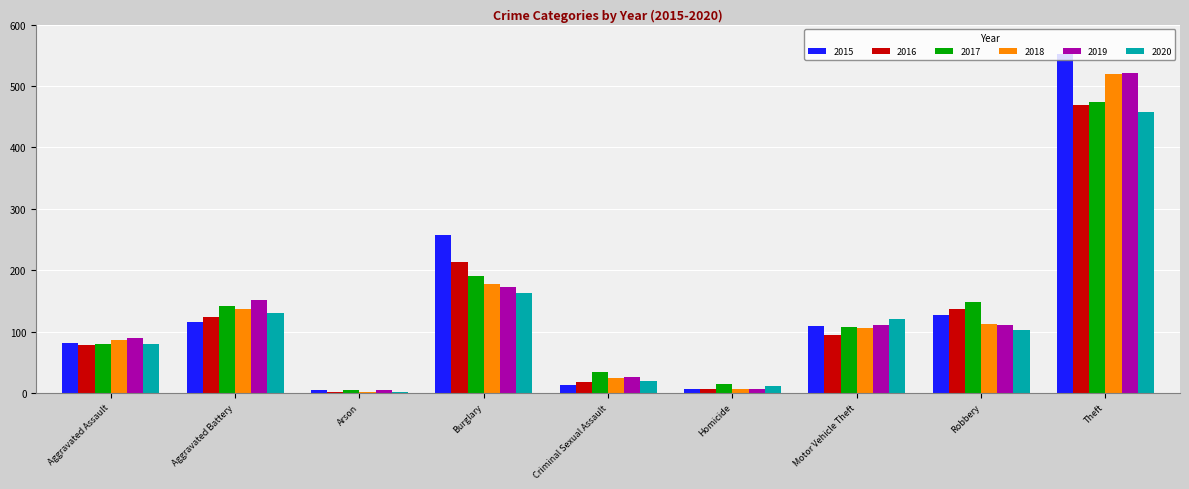

What is the total value across all series at Aggravated Assault?

493